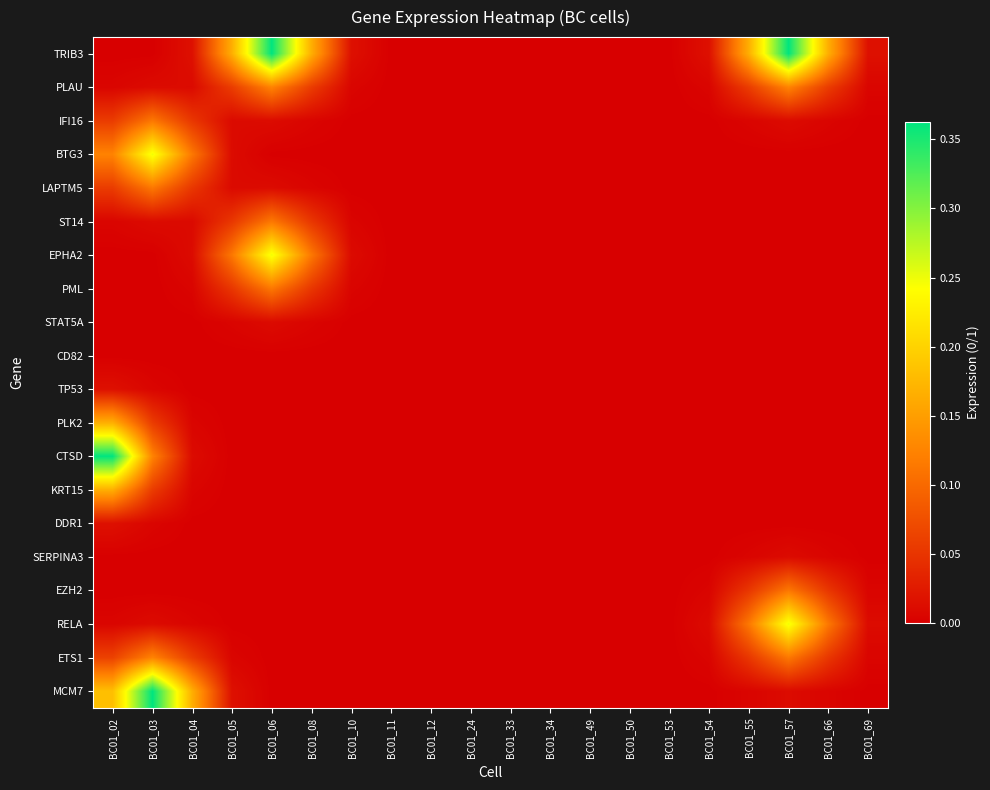

Count the number of data series in this chart.

20